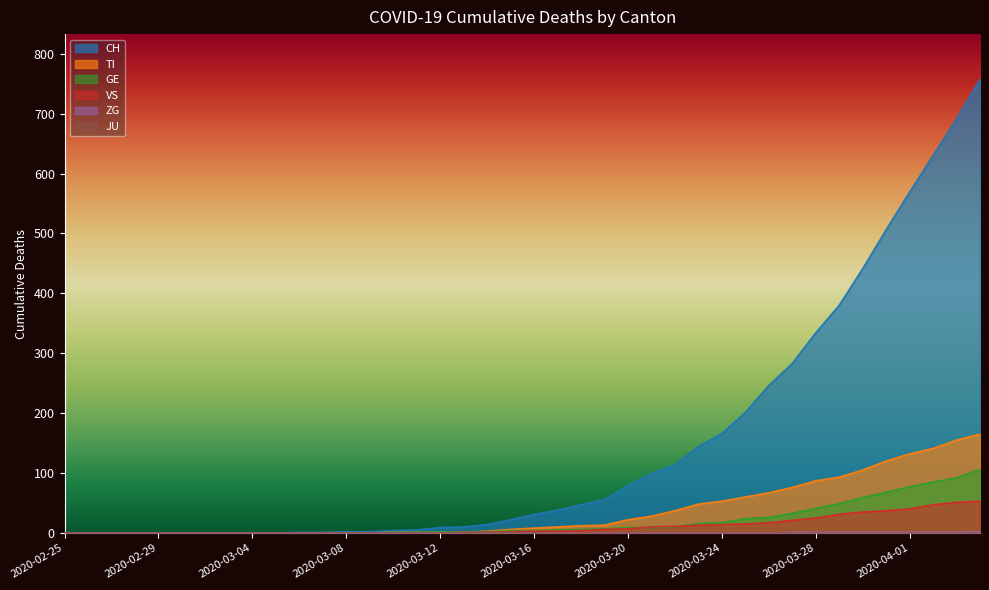

True or false: TI and CH cross at least once.

False